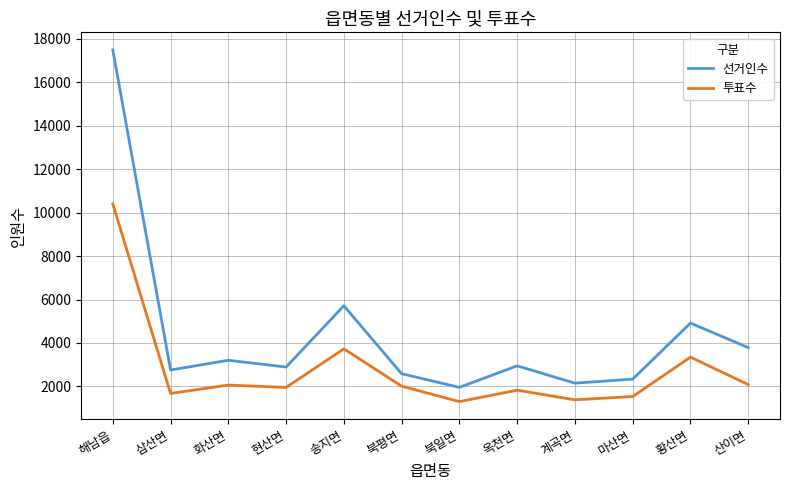

Is it true that 선거인수 equals 2755 at 삼산면?

True